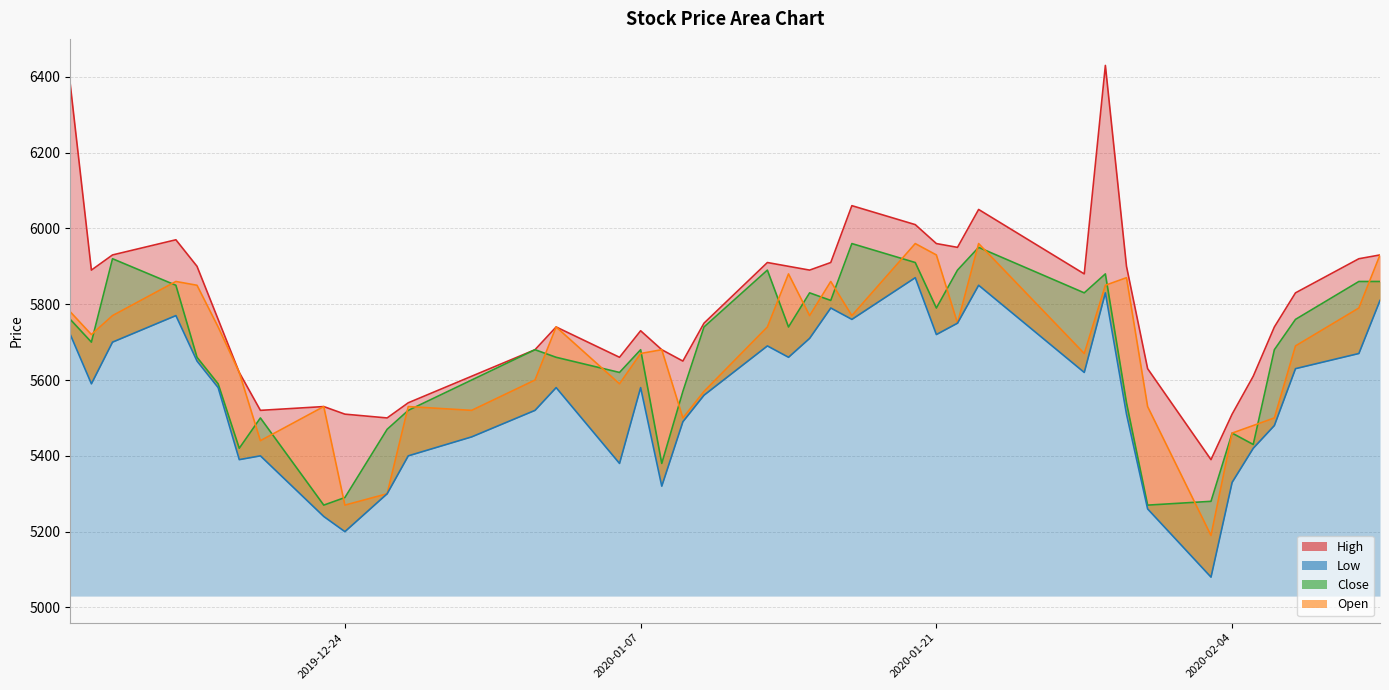

Which category has the lowest value across all series?

2020-02-03